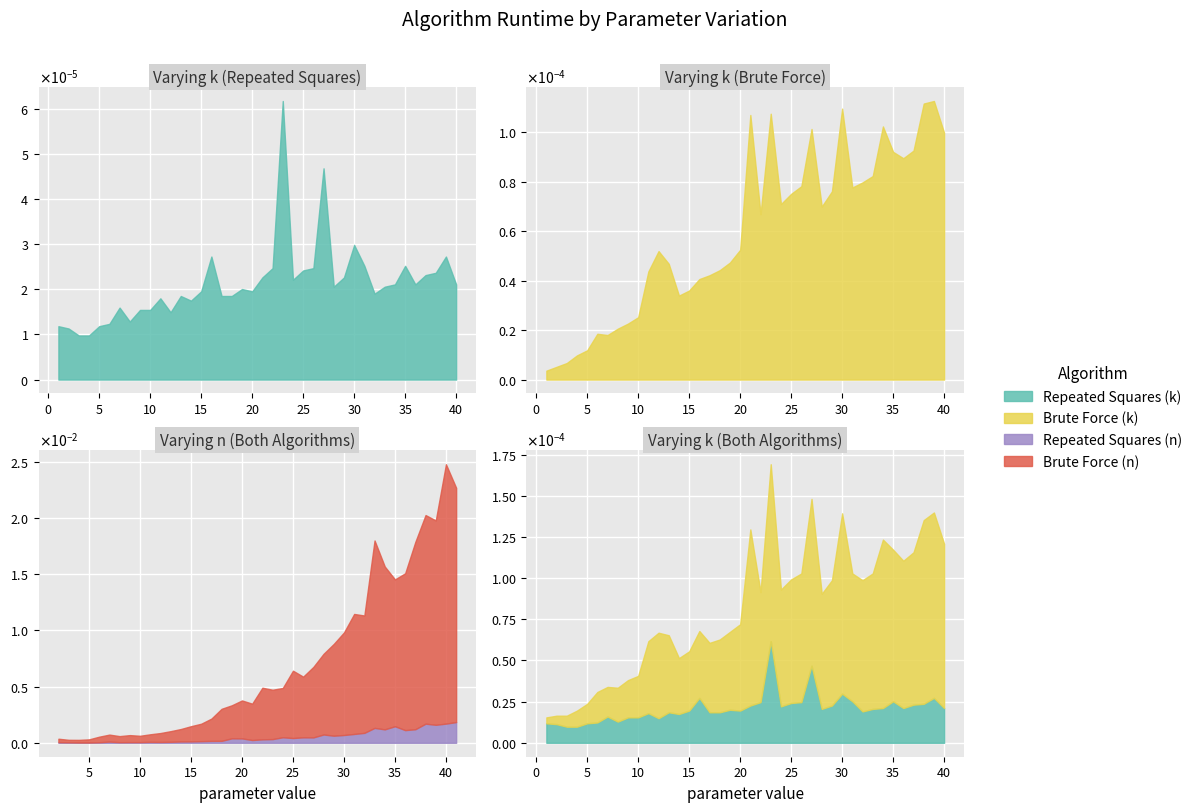

What is the total value across all series at 7?

17.0